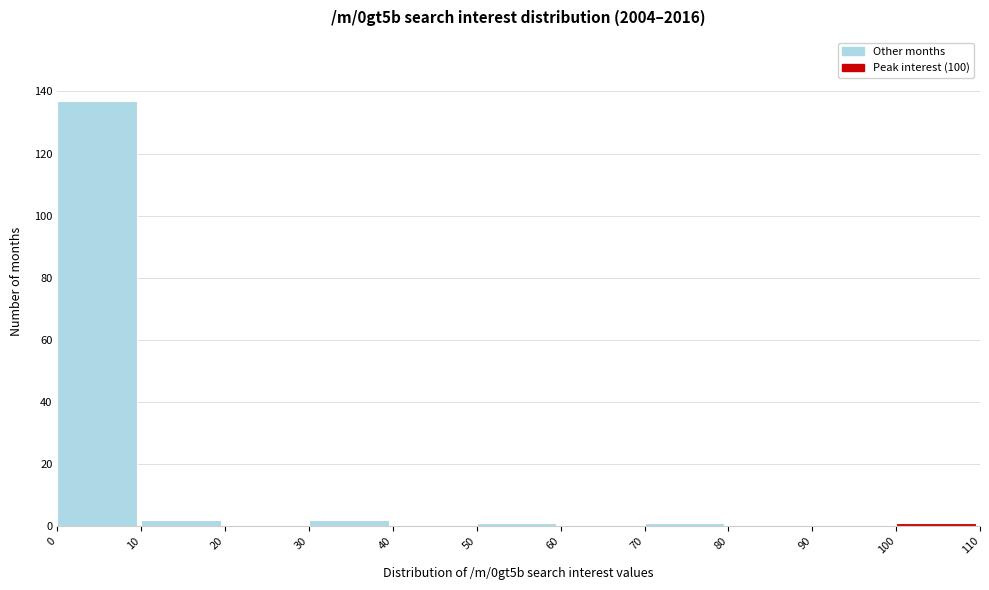

Which range on the x-axis has the tallest bar?

0 to 10